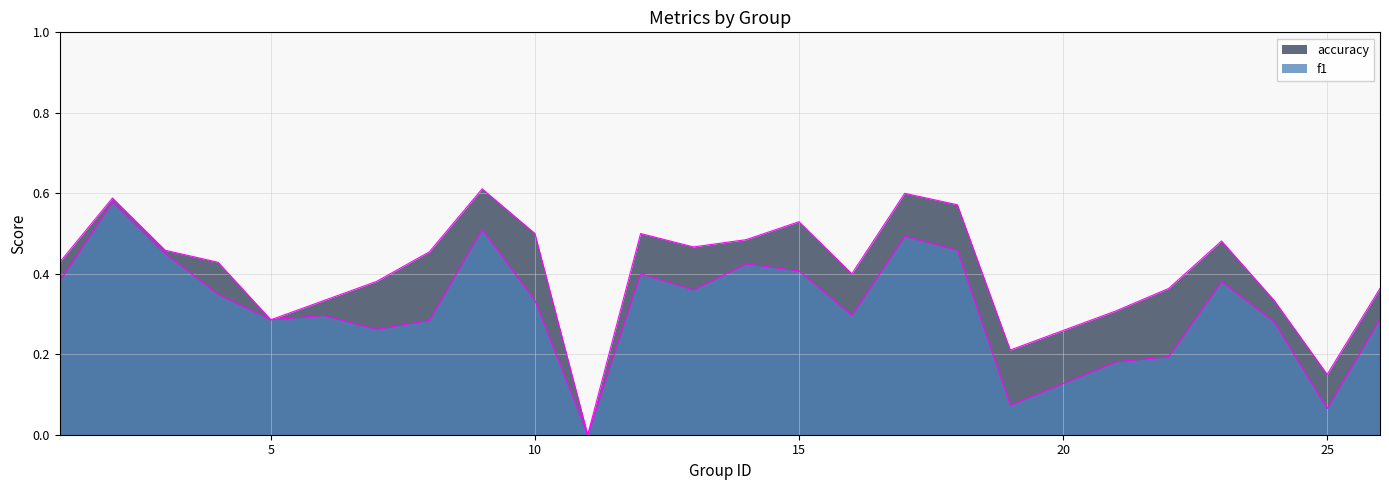

Which series has the widest spread of values?

accuracy